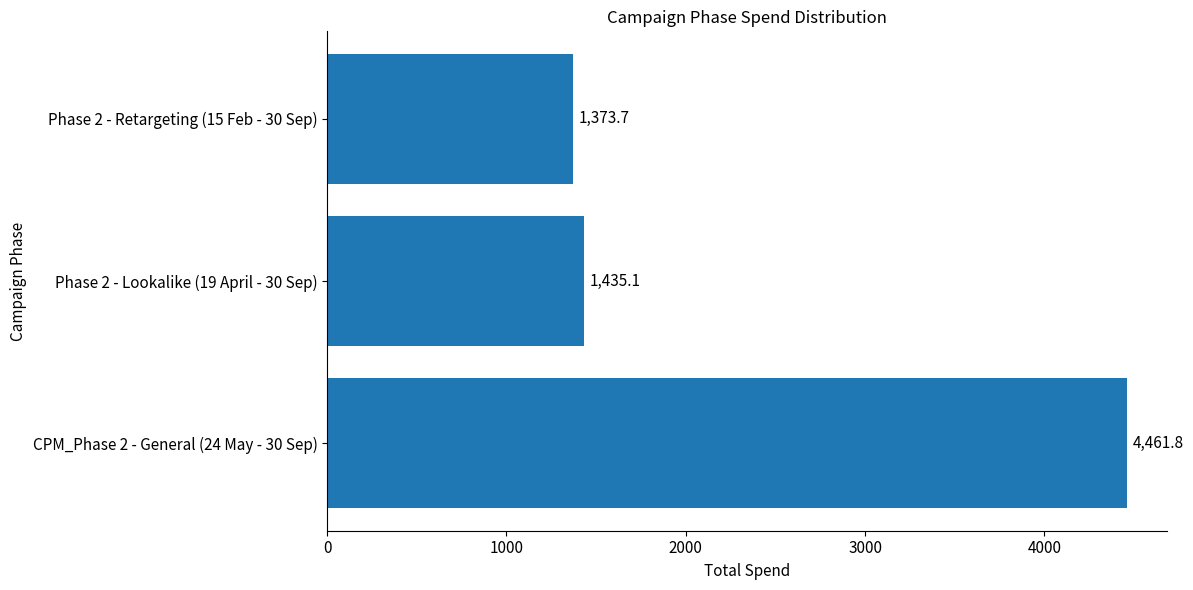

True or false: the data shows 1435.1 at Phase 2 - Lookalike (19 April - 30 Sep).

True